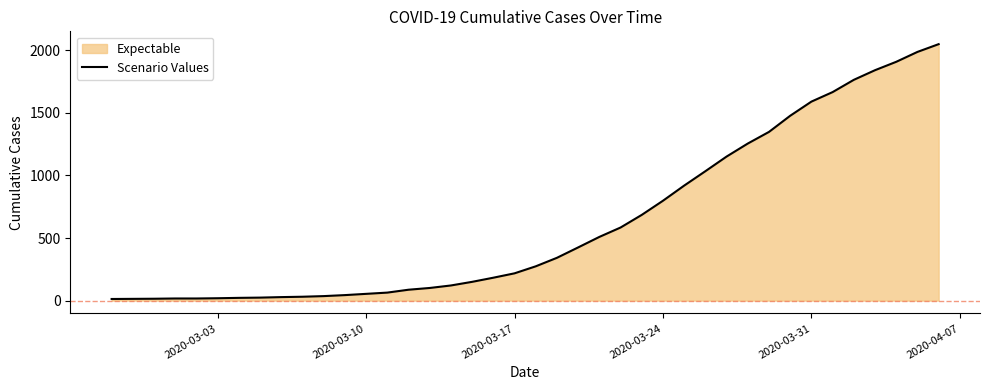

What is the value of the 32nd point from the left?

1348